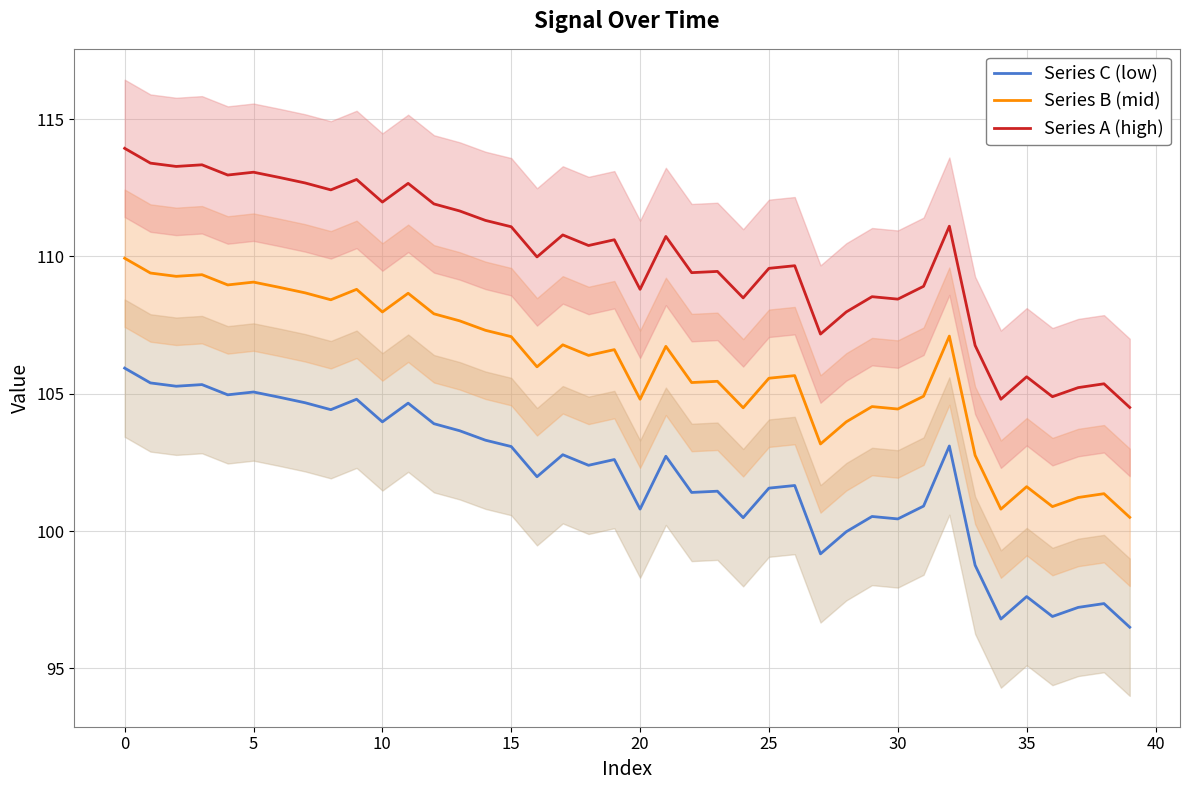

At which label does Series C (low) reach its peak?

0